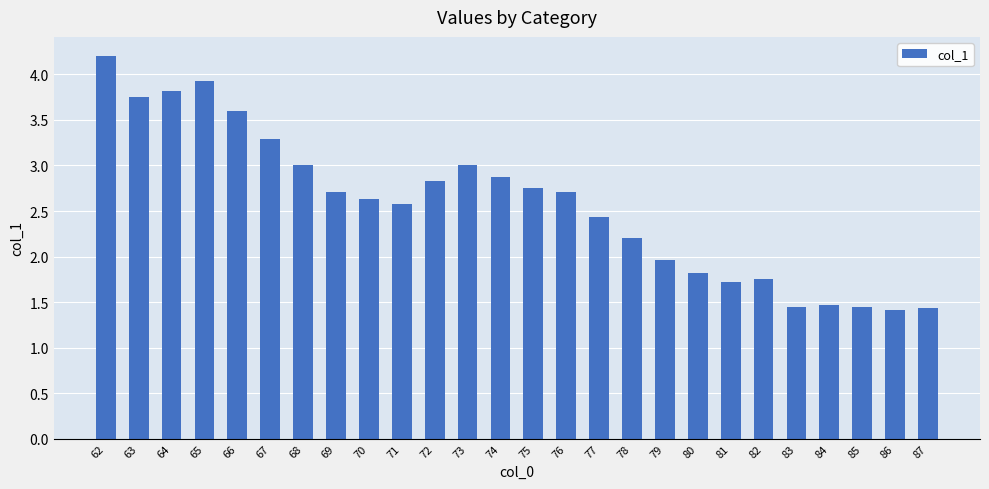

How many series are shown in this chart?

1